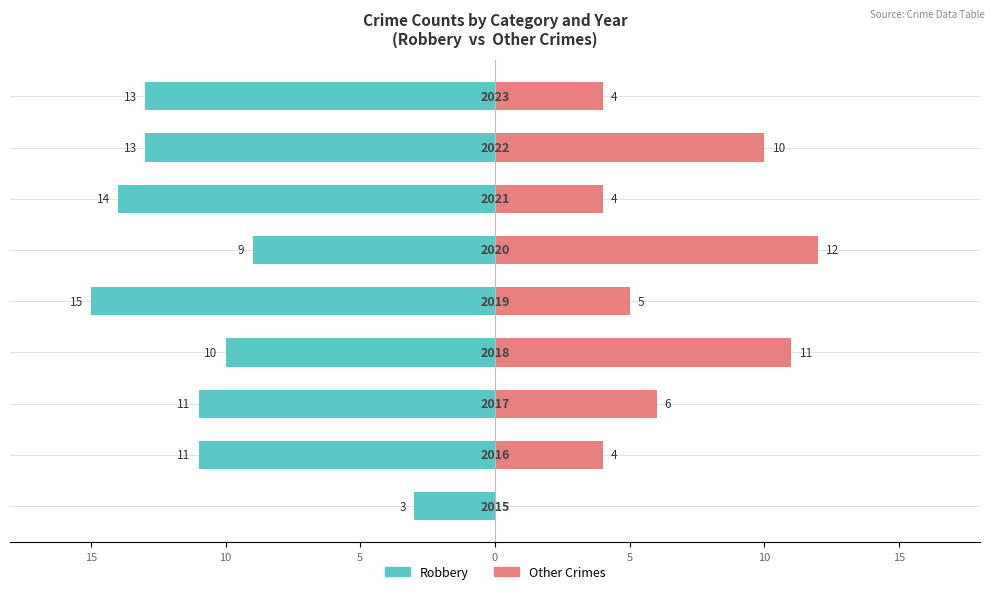

At how many categories does at least one series exceed -7?

9